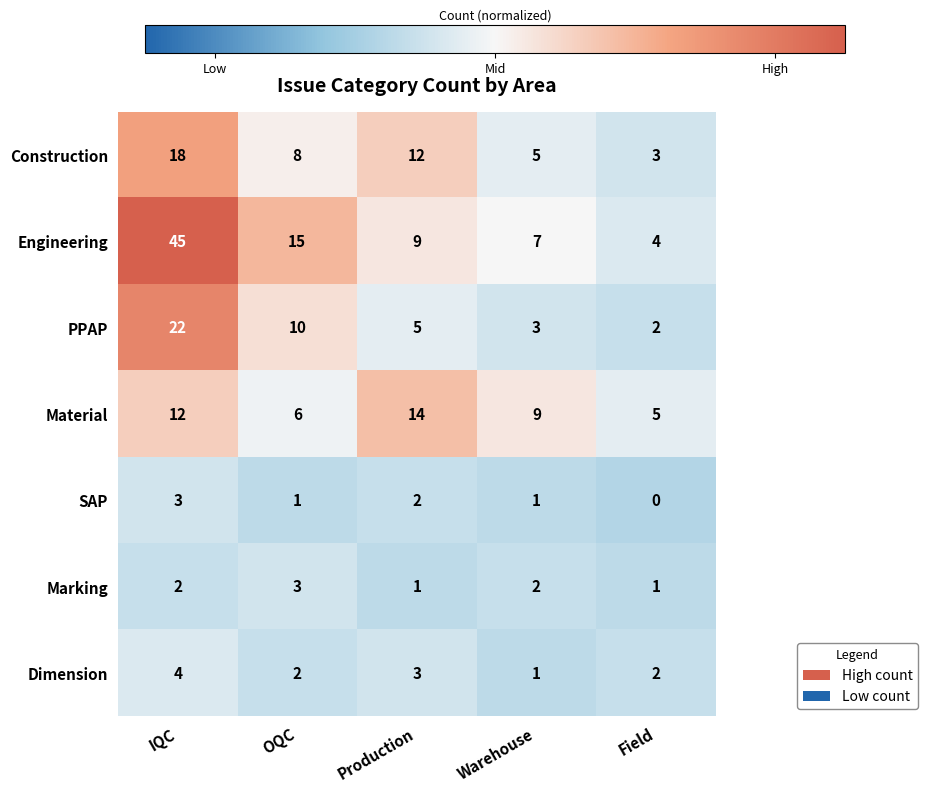

How many data points in PPAP are less than 5?

2